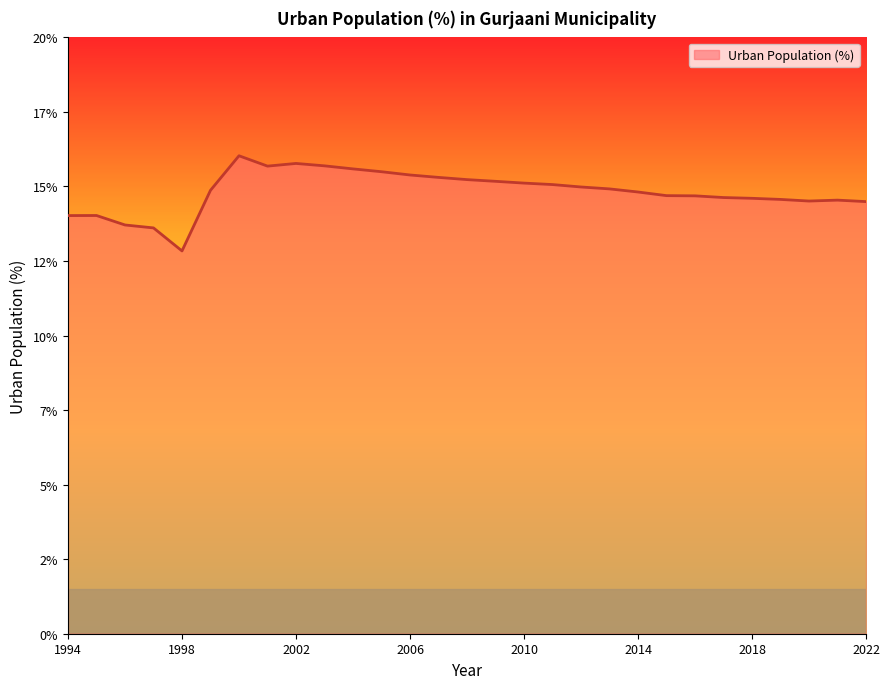

Does the chart have visible grid lines?

No